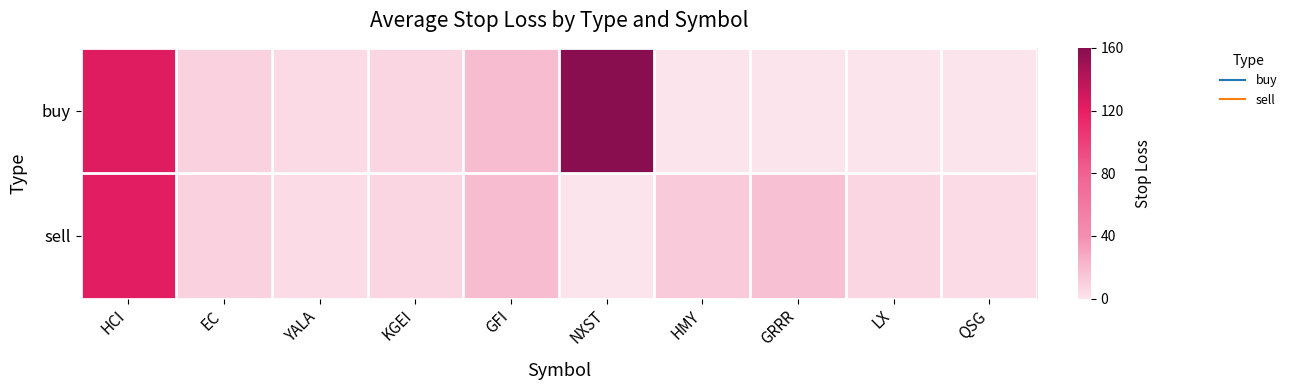

Reading left to right, list all the values displayed in this chart.

buy: HCI=123.3	EC=9.3	YALA=4.7	KGEI=6.7	GFI=19.2	NXST=159.7	HMY=0.0	GRRR=0.0	LX=0.0	QSG=0.0
sell: HCI=122.2	EC=8.6	YALA=4.3	KGEI=6.3	GFI=19.1	NXST=0.0	HMY=11.9	GRRR=16.7	LX=6.4	QSG=3.8